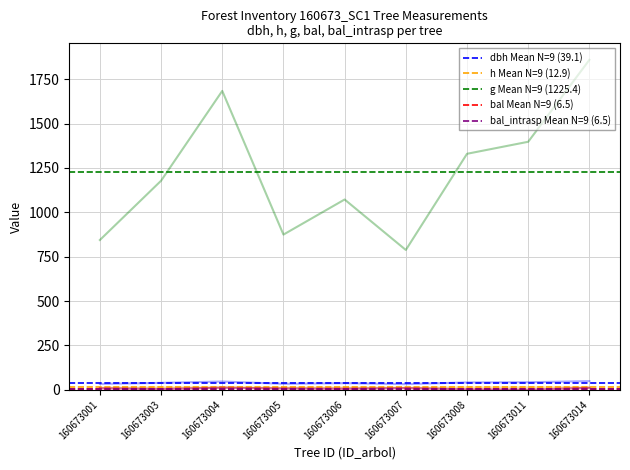

At 160673003, list the series in order from smallest to largest.

bal Mean N=9 (6.5), bal_intrasp Mean N=9 (6.5), h Mean N=9 (12.9), dbh Mean N=9 (39.1), g Mean N=9 (1225.4)